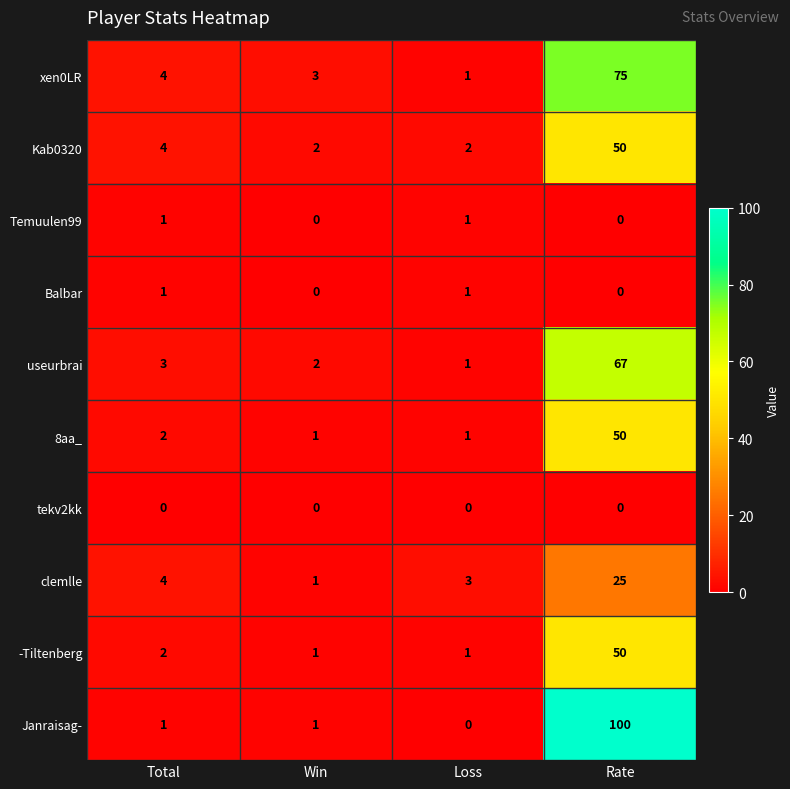

At how many categories does at least one series exceed 8?

1